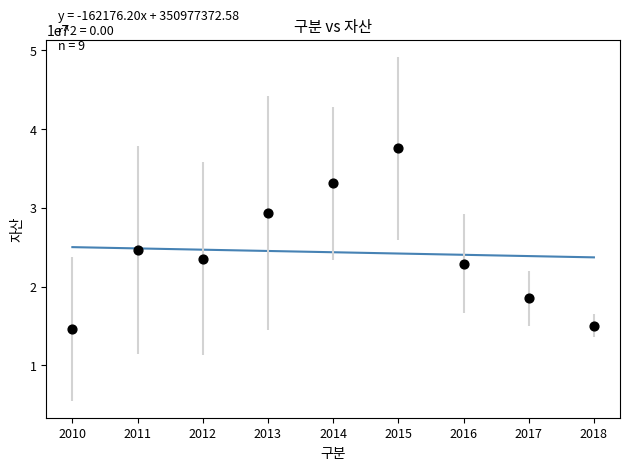

What is the range of X values (max minus min)?

8